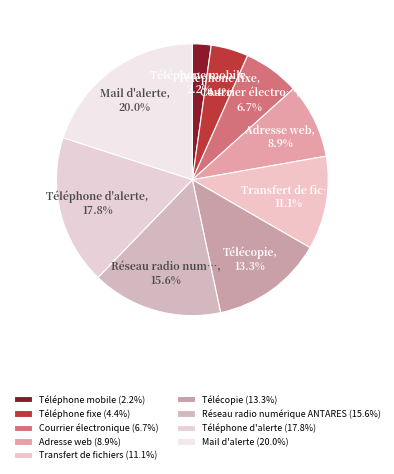

To the nearest percent, what is the difference between the Courrier électronique and Transfert de fichiers slice percentages?

4%